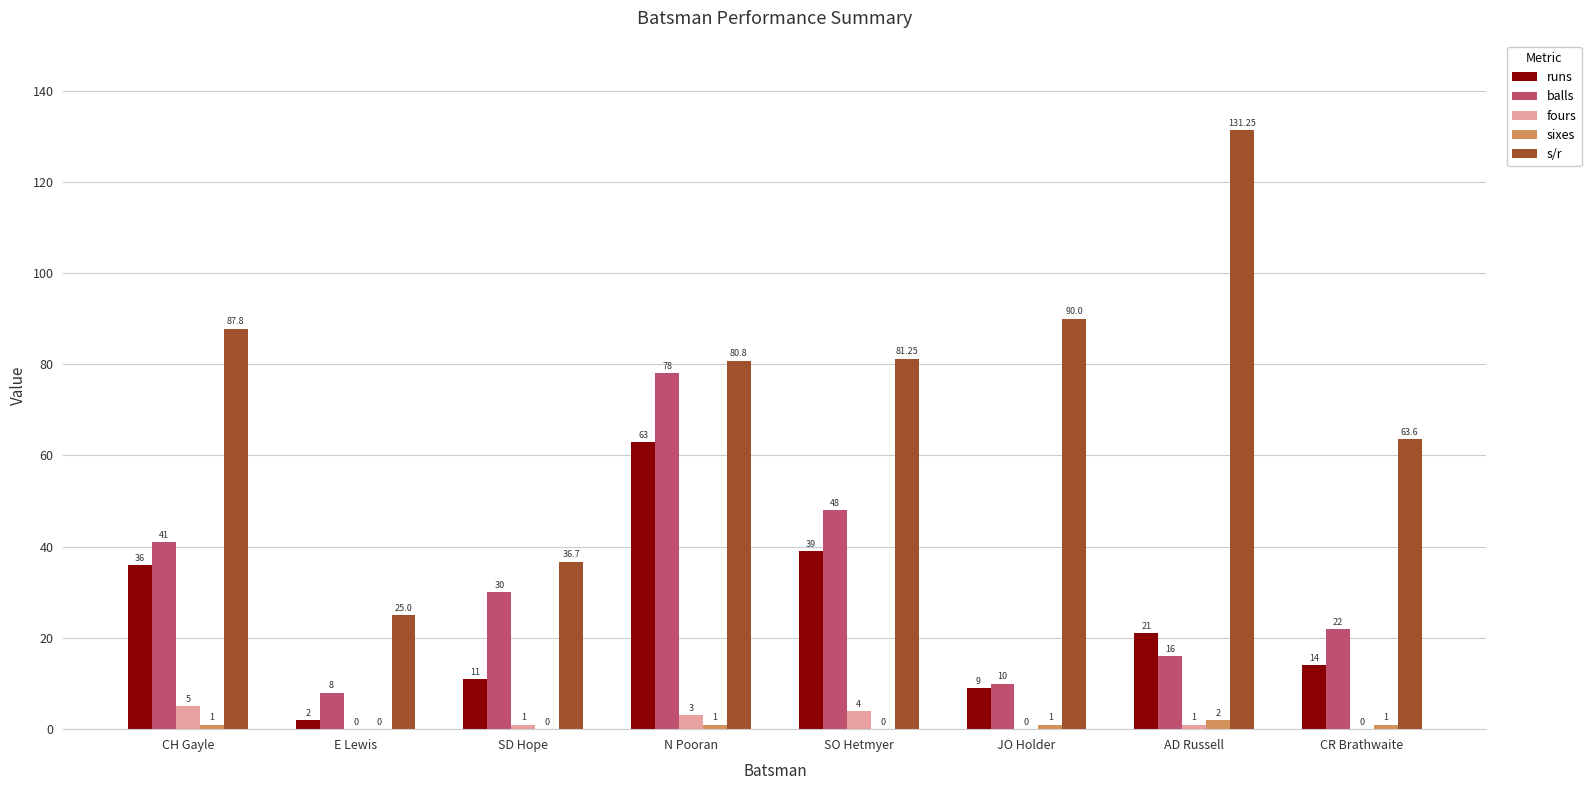

What is the sum of all balls values?

253.0